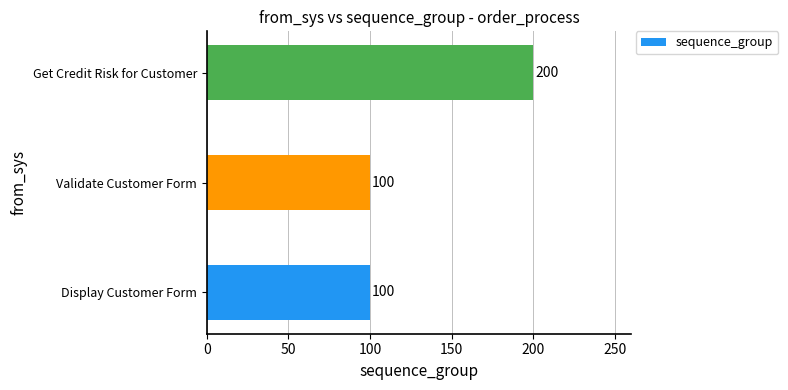

Count the values in the range 100 to 200.

3